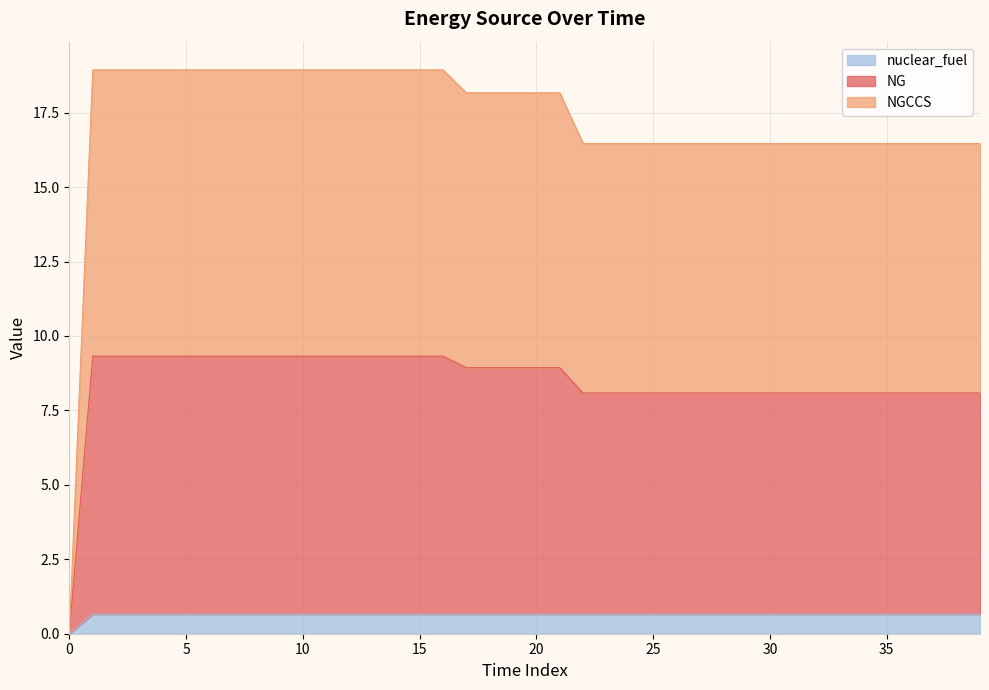

How many values in nuclear_fuel are above zero?

39